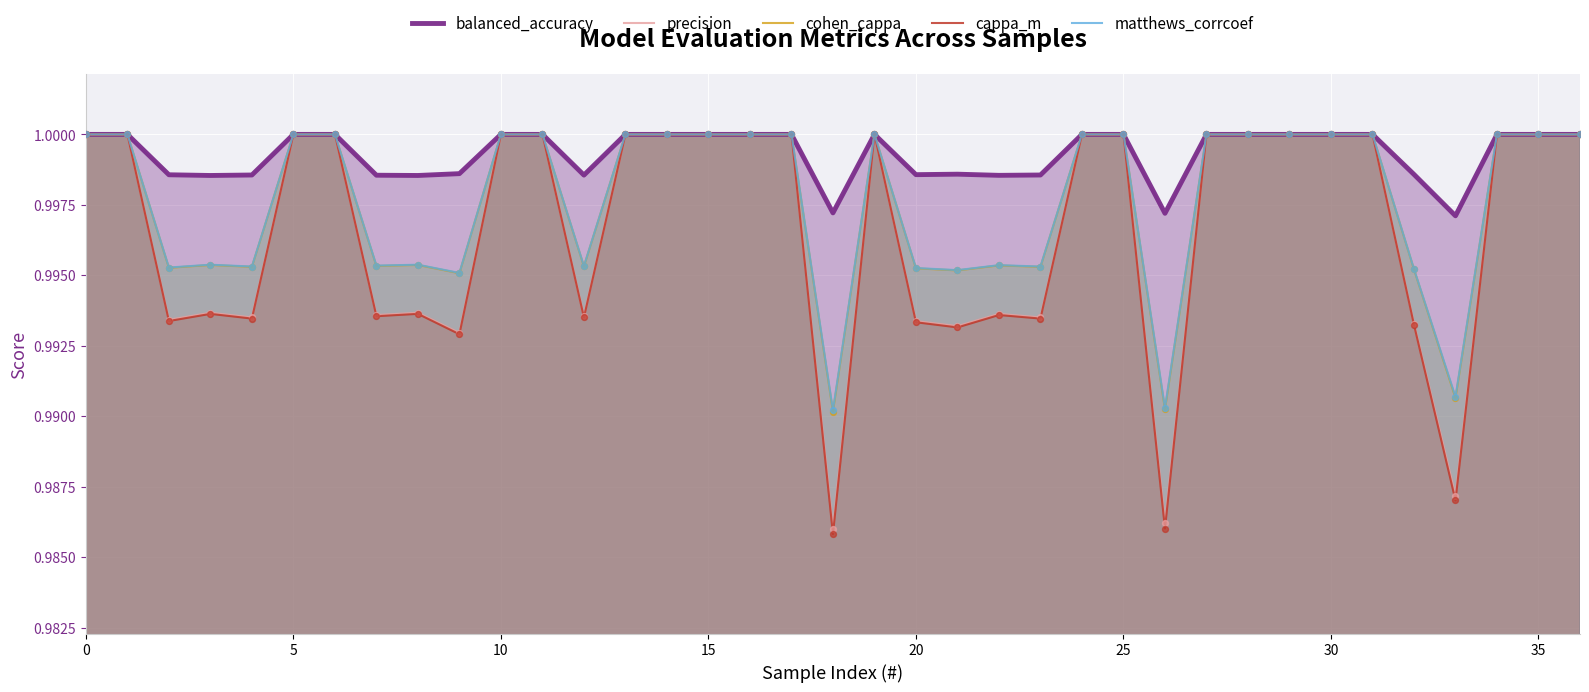

What are all the series names shown in the legend?

balanced_accuracy, precision, cohen_cappa, cappa_m, matthews_corrcoef